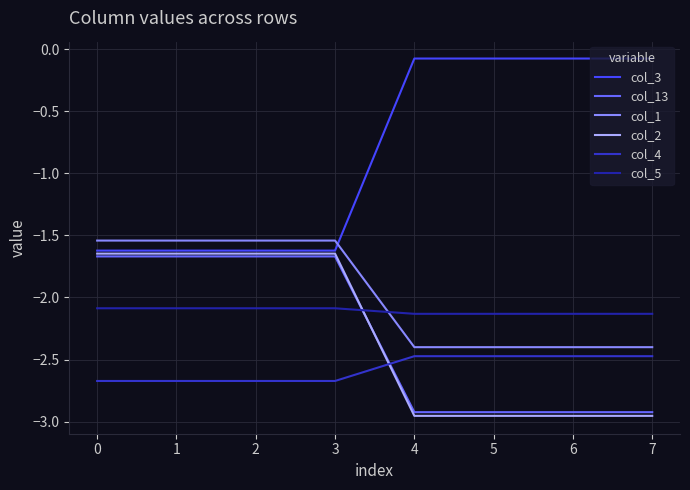

What is the maximum value for col_3?

-0.1